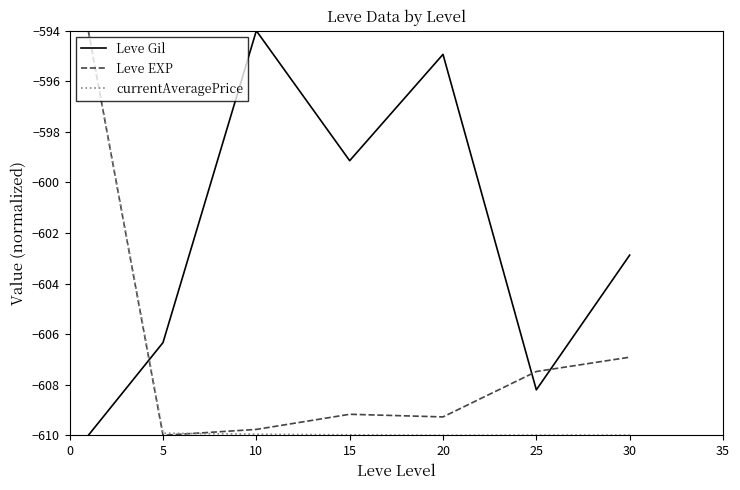

What is the minimum value shown in the chart?

-610.0